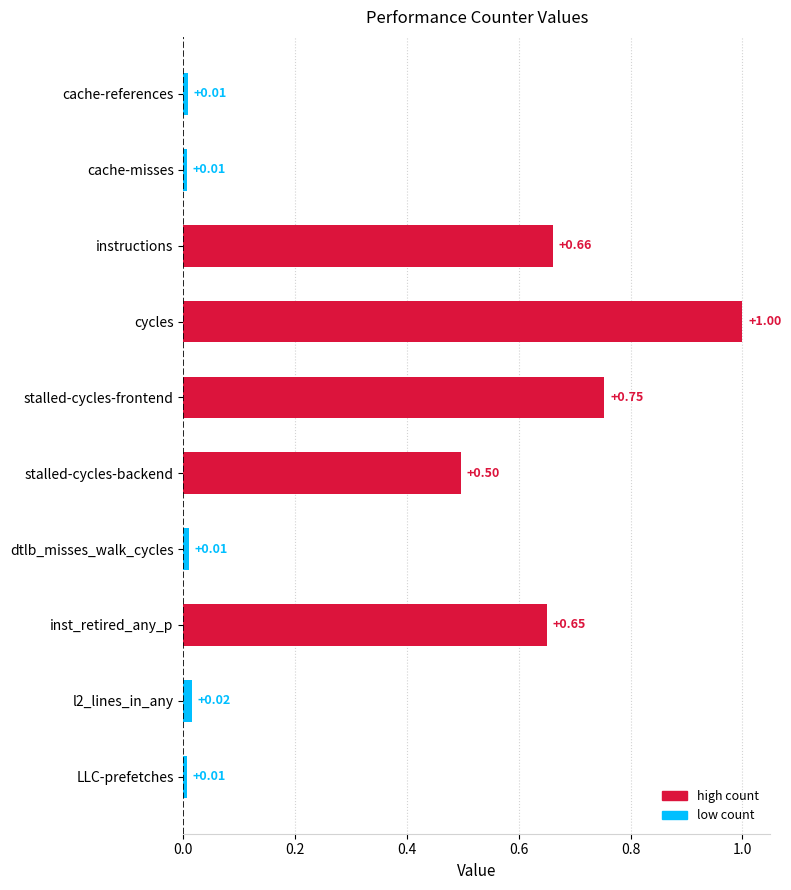

What is the label of the 5th bar from the top?

stalled-cycles-frontend